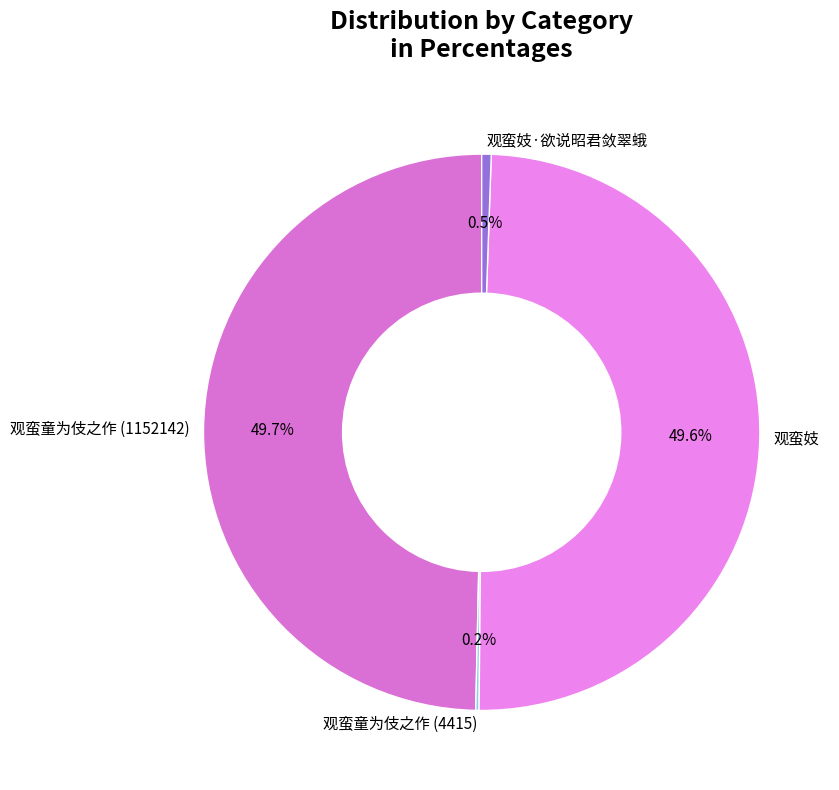

Is there any slice that represents more than half of the pie?

No